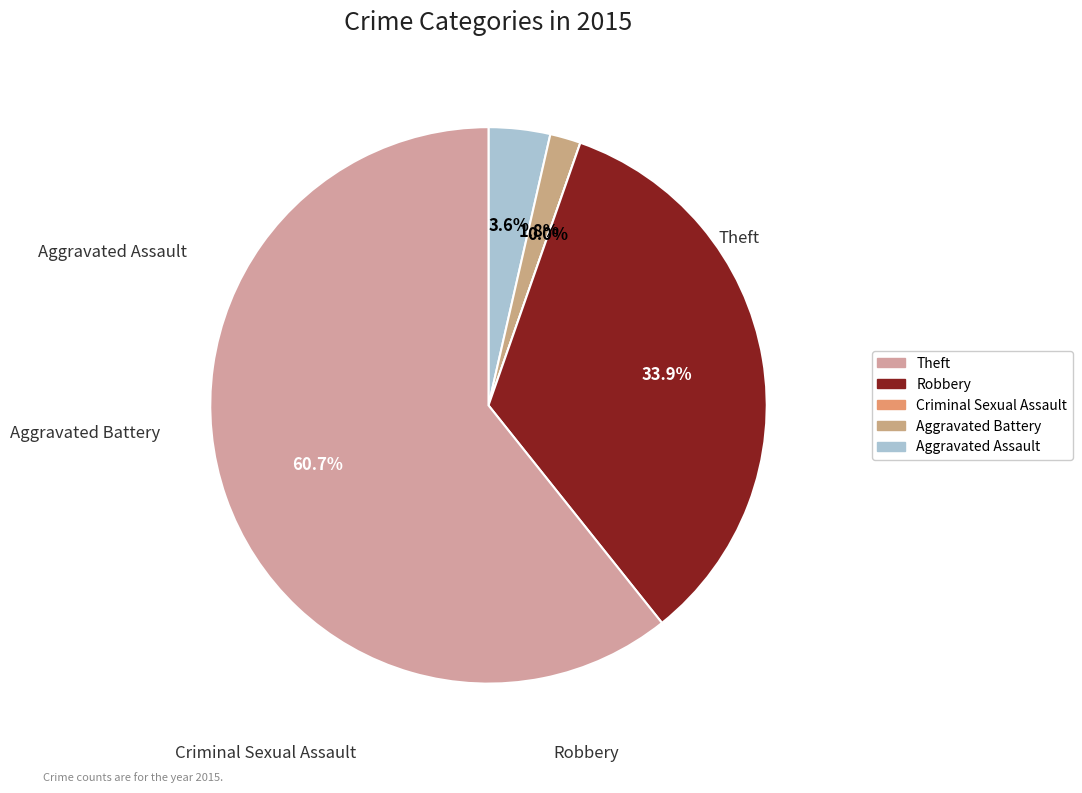

To the nearest percent, what is the difference between the Robbery and Theft slice percentages?

27%